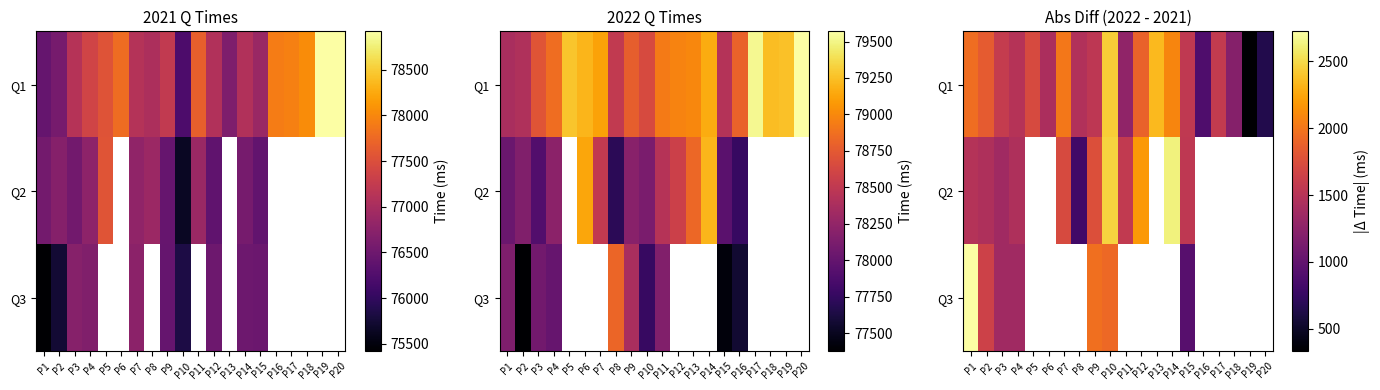

Which series changed the most between P6 and P10?

Q1